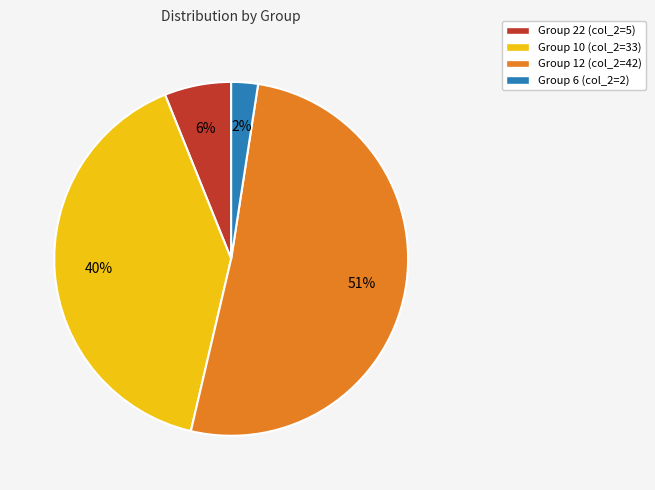

To the nearest percent, what portion does Group 6 (col_2=2) represent?

2%